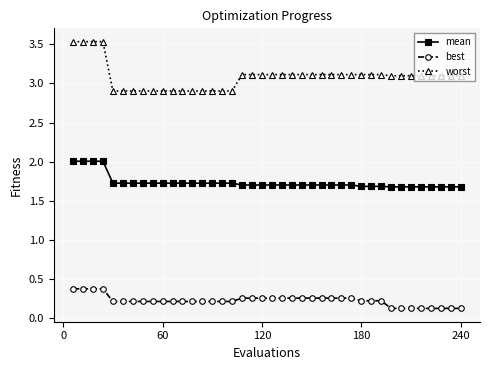

Which series has the largest total across all categories?

worst